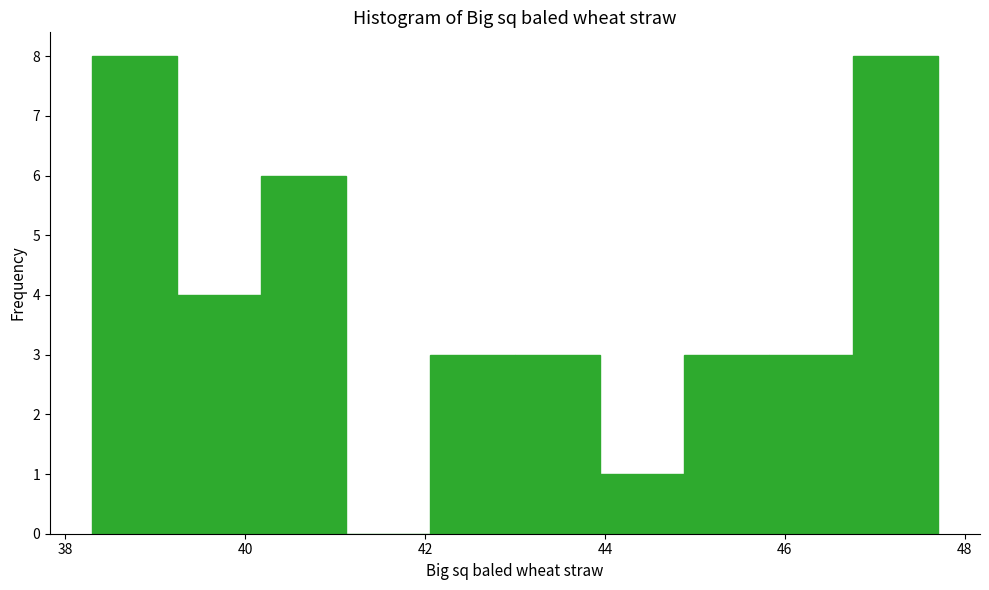

How tall is the bar that spans 45.82 to 46.76 on the x-axis? Neither the bar edges nor the heights are printed on the chart, so give them approximately, as read against the axes.

3